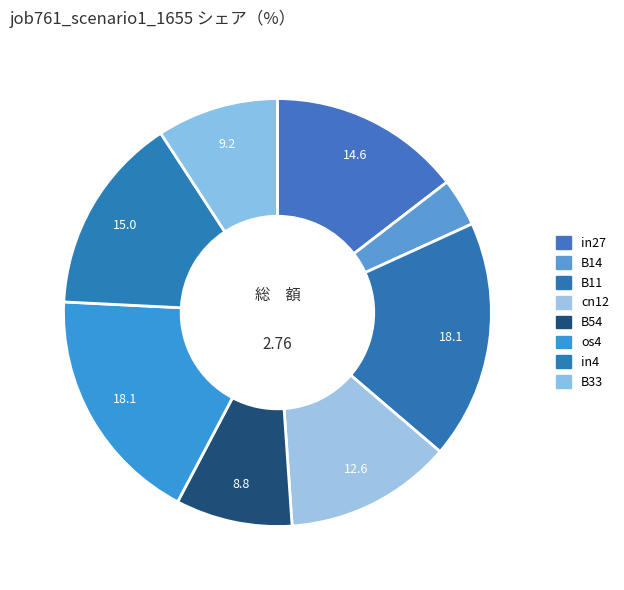

How many segments does this pie chart have?

8